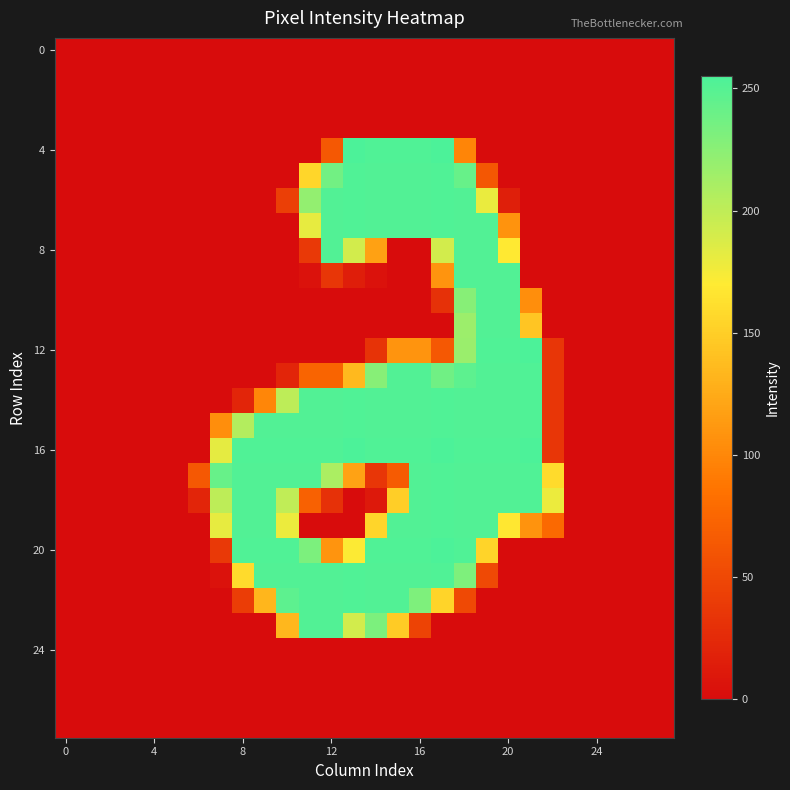

At how many categories does at least one series exceed 9?

17